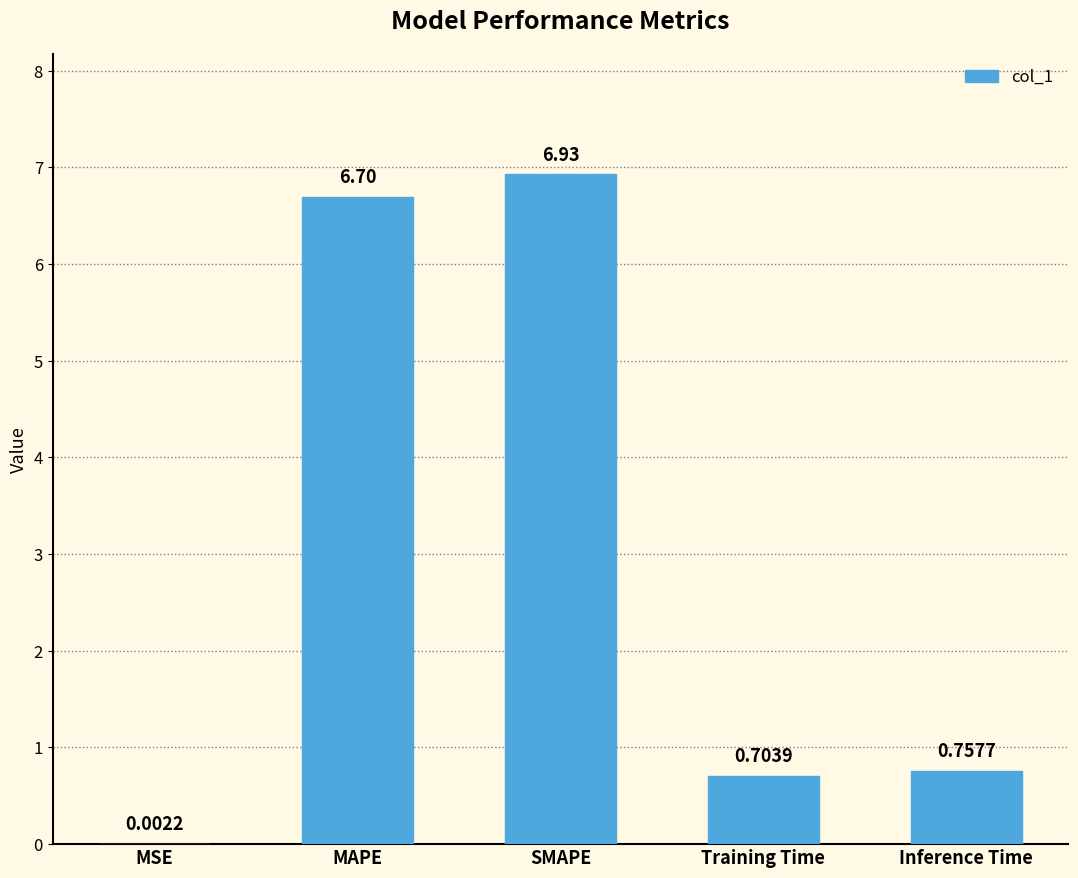

Between MAPE and MSE, which is larger?

MAPE